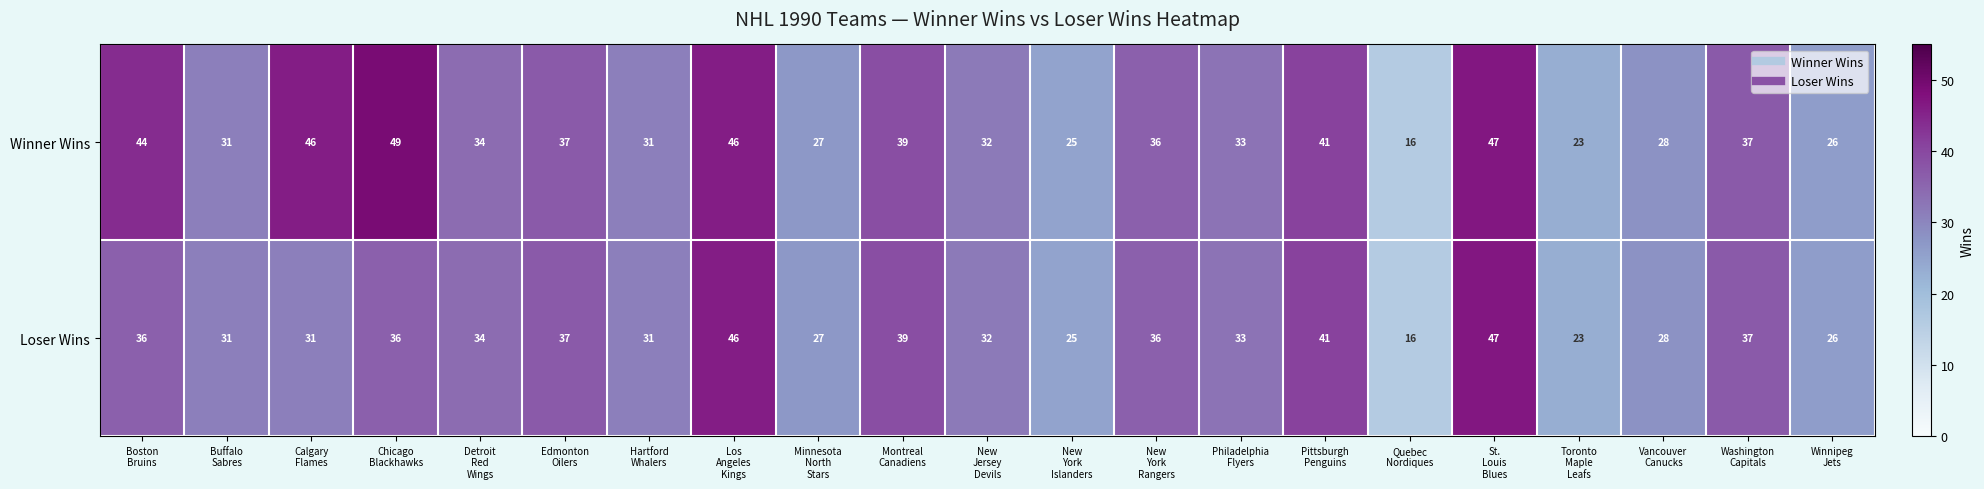

Which series has the widest spread of values?

Winner Wins